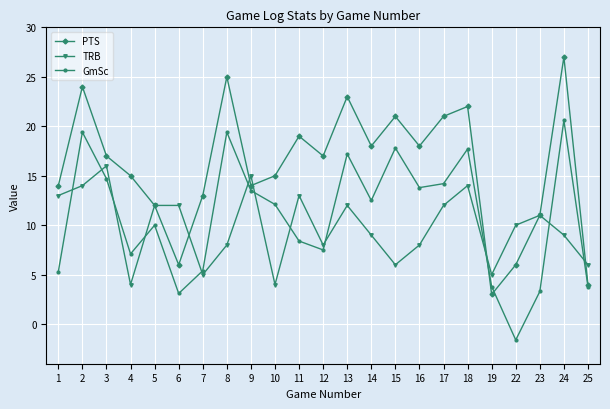

What is the average value of the PTS series?

15.9